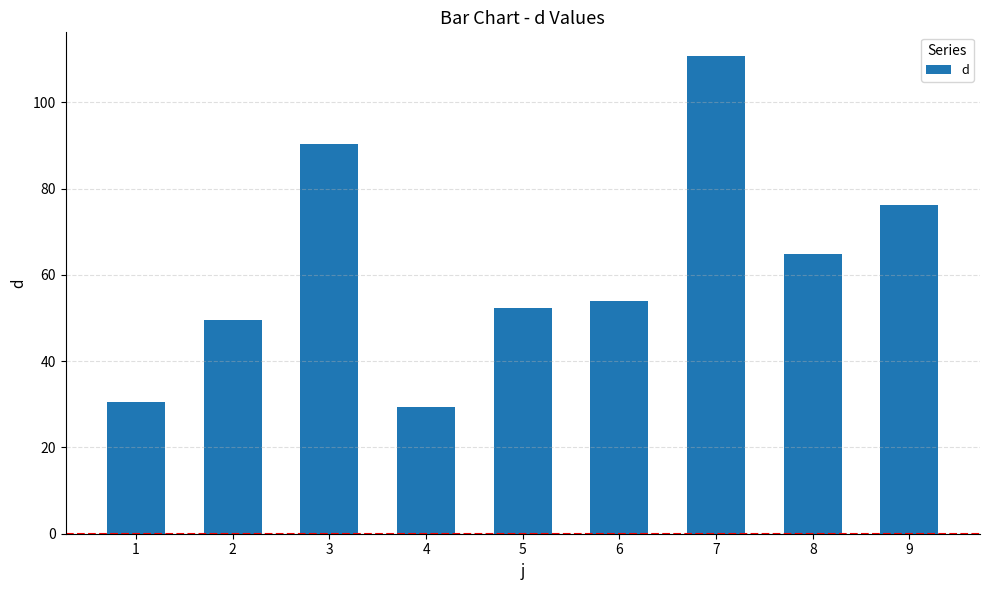

Reading left to right, extract all data points from this chart.

30.5	49.5	90.3	29.5	52.2	54.0	110.7	64.9	76.2